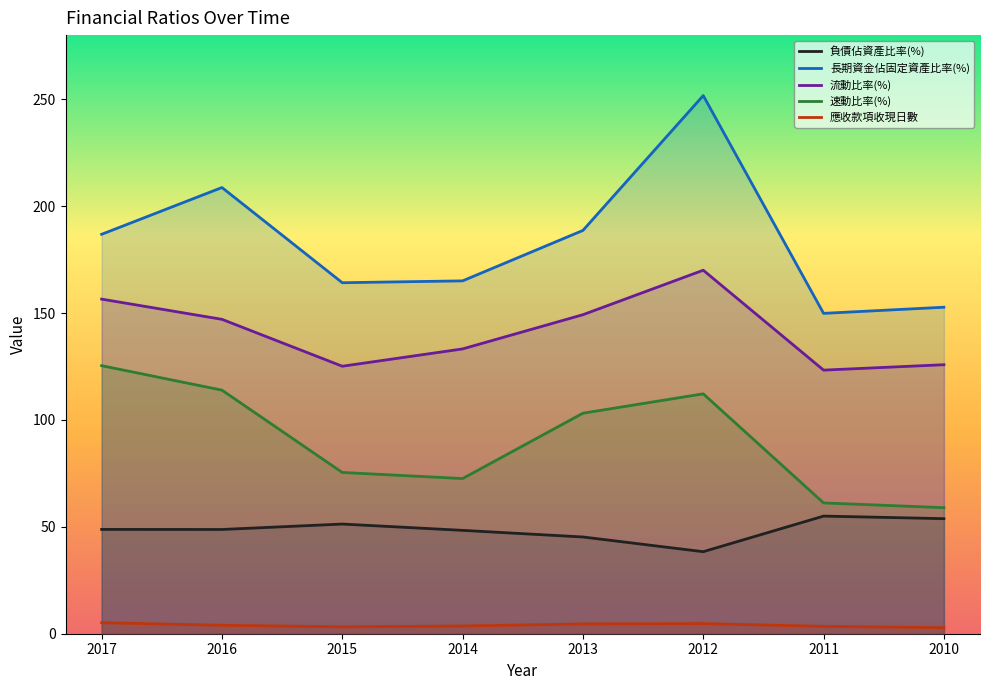

Reading right to left, what are all the values shown in this chart?

負債佔資產比率(%): 2010=53.8	2011=55.0	2012=38.4	2013=45.2	2014=48.4	2015=51.3	2016=48.8	2017=48.8
長期資金佔固定資產比率(%): 2010=152.7	2011=149.8	2012=251.7	2013=188.6	2014=165.1	2015=164.2	2016=208.7	2017=186.8
流動比率(%): 2010=125.8	2011=123.3	2012=170.0	2013=149.2	2014=133.2	2015=125.1	2016=147.1	2017=156.5
速動比率(%): 2010=59.0	2011=61.2	2012=112.2	2013=103.2	2014=72.6	2015=75.4	2016=113.9	2017=125.4
應收款項收現日數: 2010=2.8	2011=3.4	2012=4.8	2013=4.6	2014=3.6	2015=3.2	2016=4.0	2017=5.2